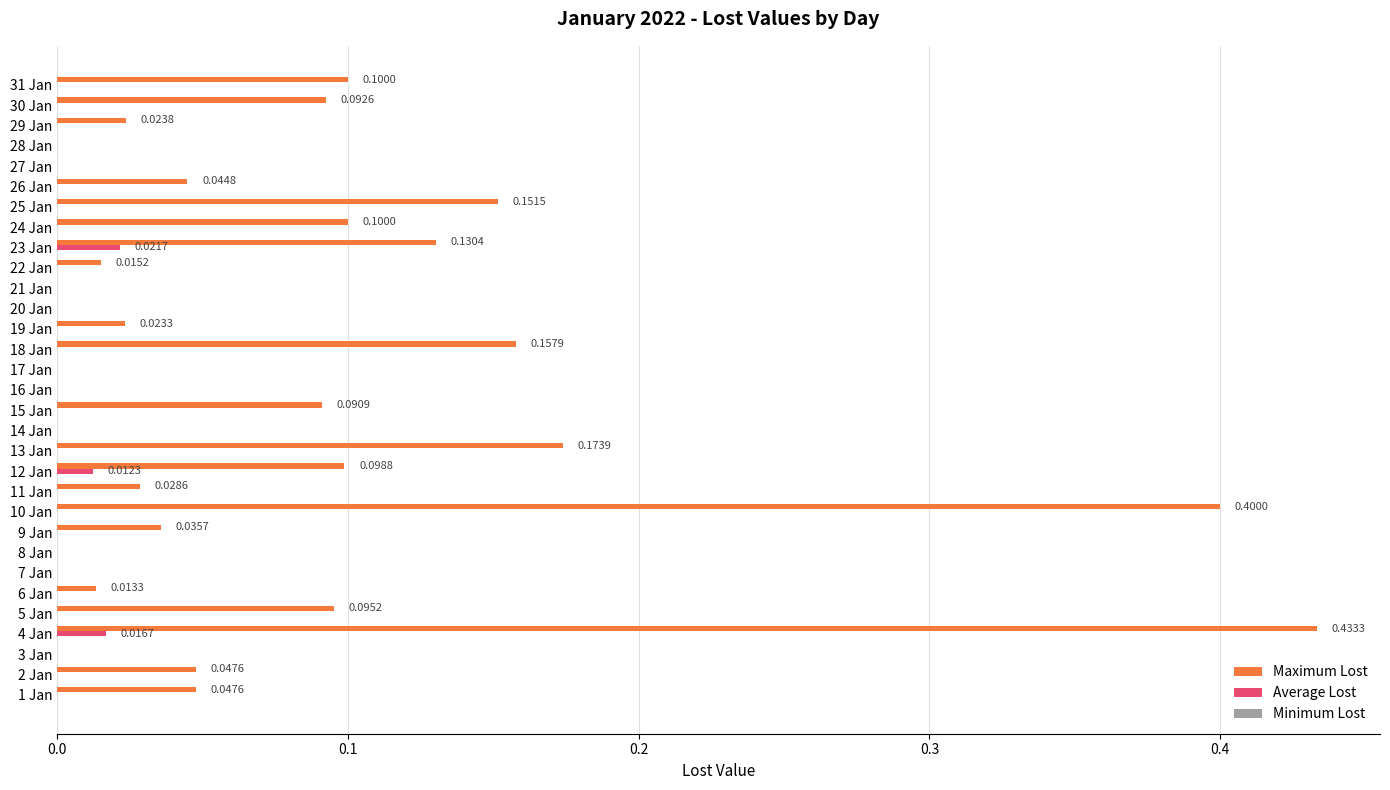

At which category is the sum across all series the highest?

4 Jan